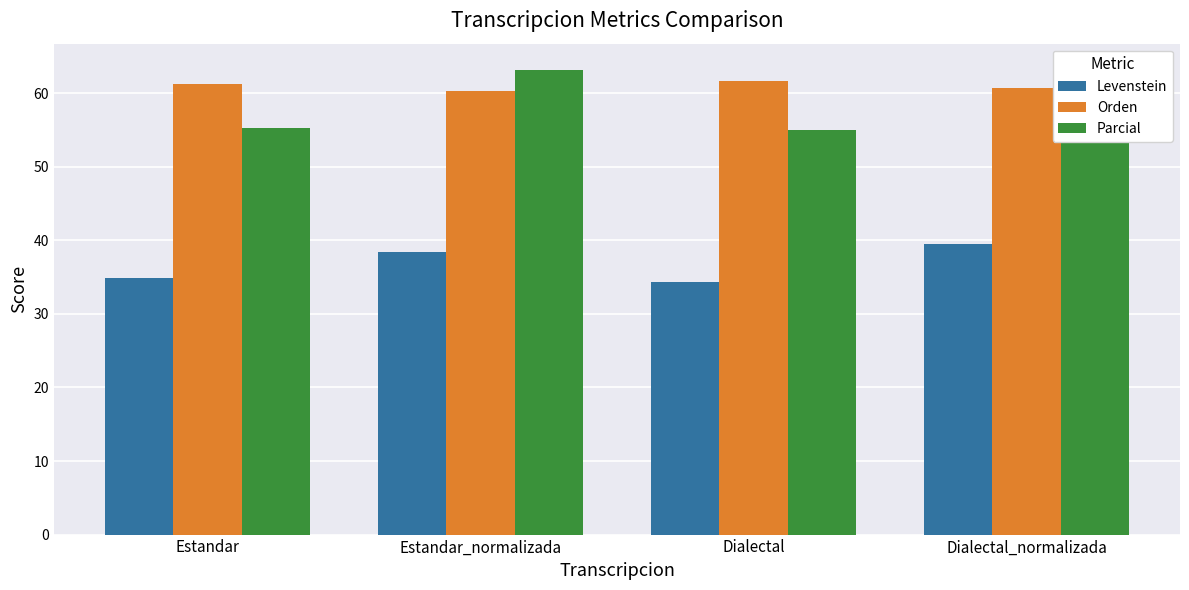

Where is Levenstein nearest to the value 36?

Estandar